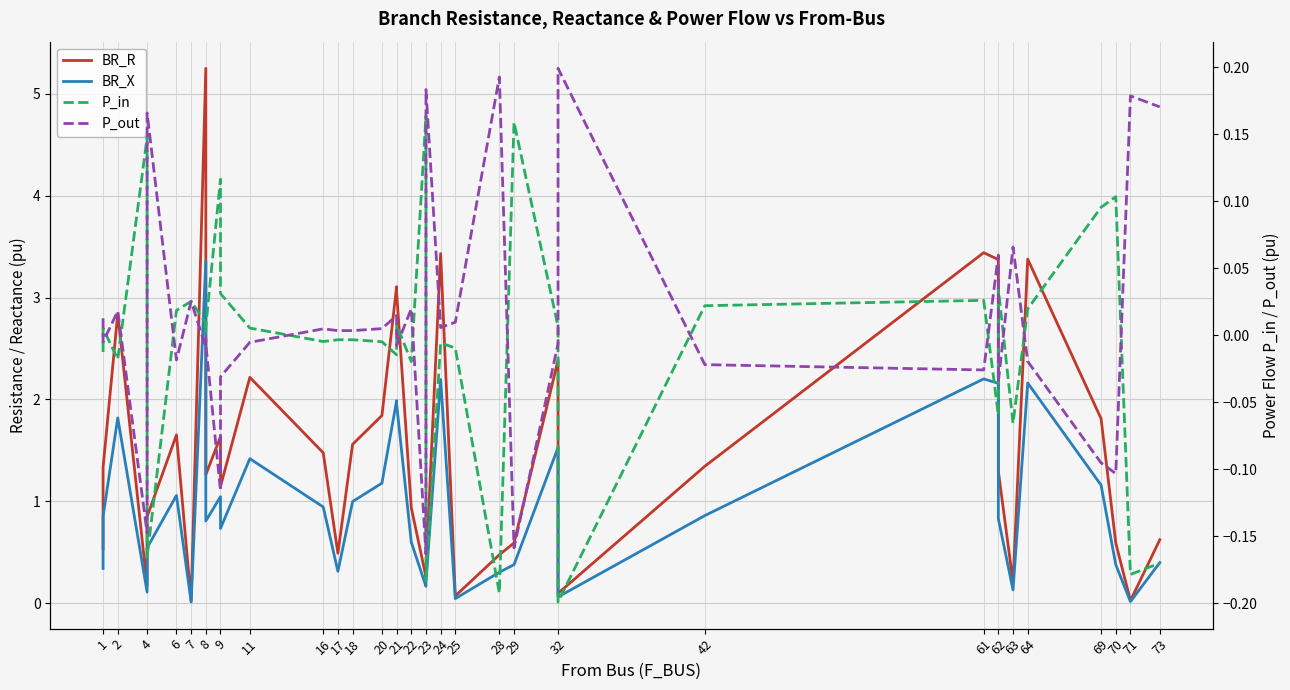

Which series has the widest spread of values?

BR_R